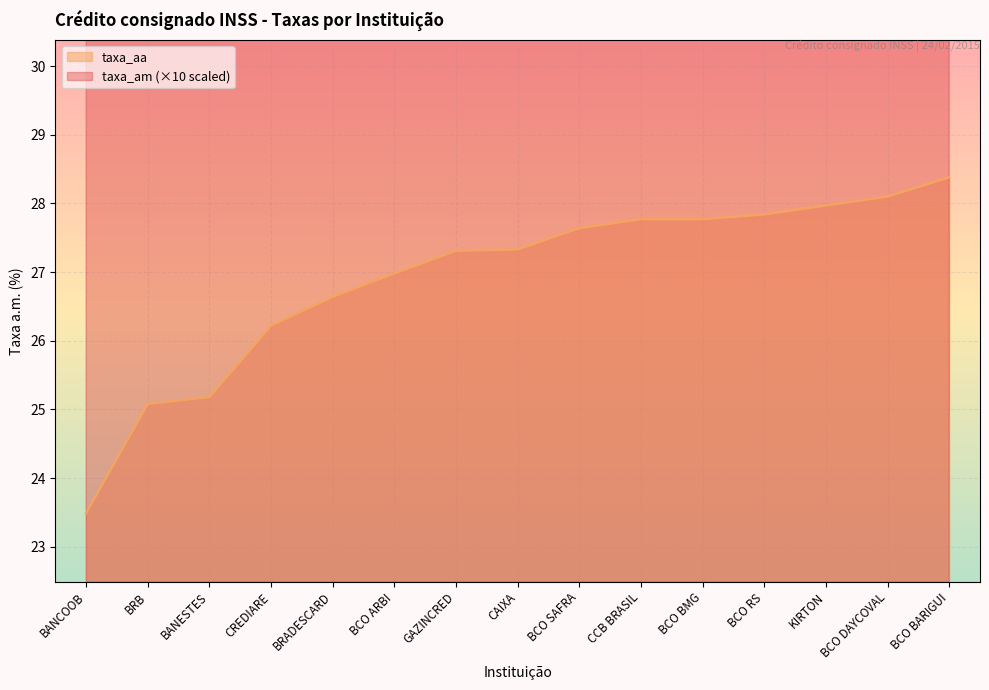

List the series in order of their overall mean, highest first.

taxa_am, taxa_aa